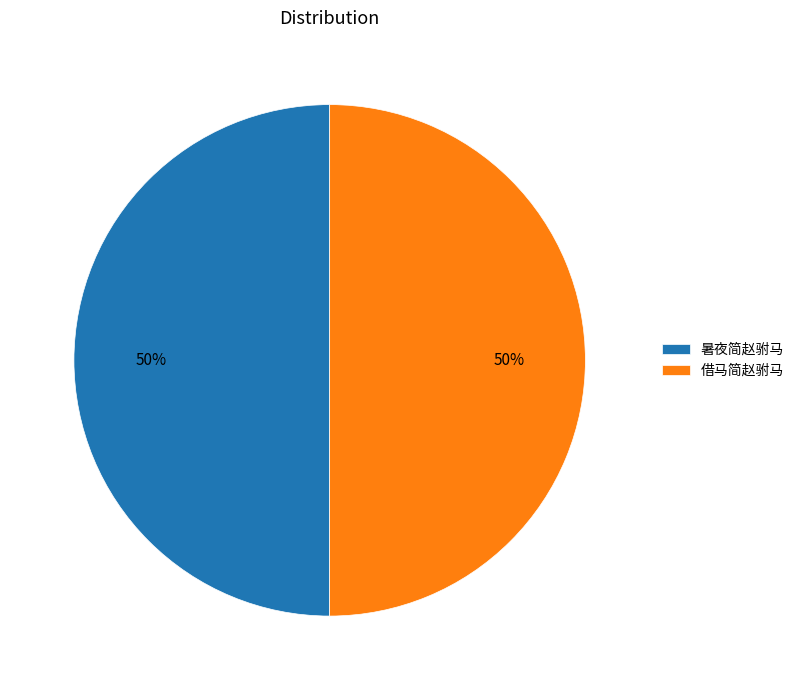

The 借马简赵驸马 slice represents 65% of the pie. True or false?

False